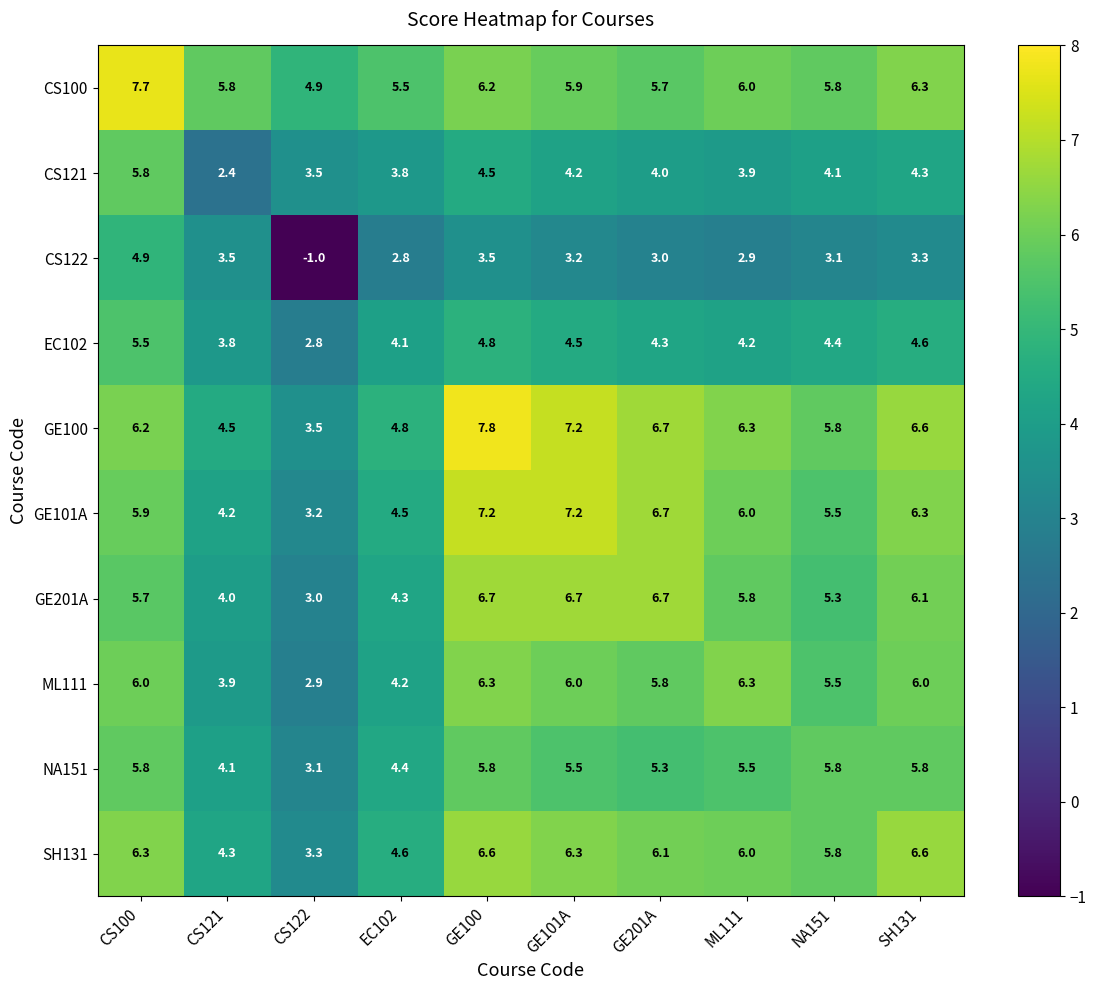

What is the sum of all EC102 values?

43.0